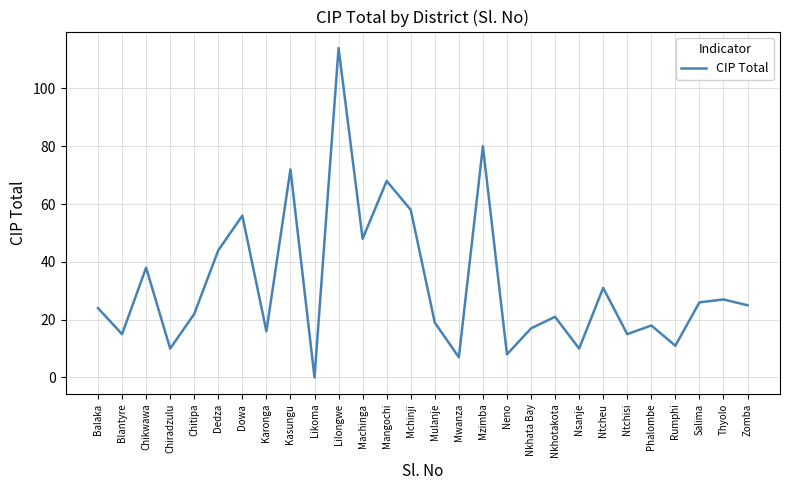

The chart shows a value of 56 at Dowa. True or false?

True